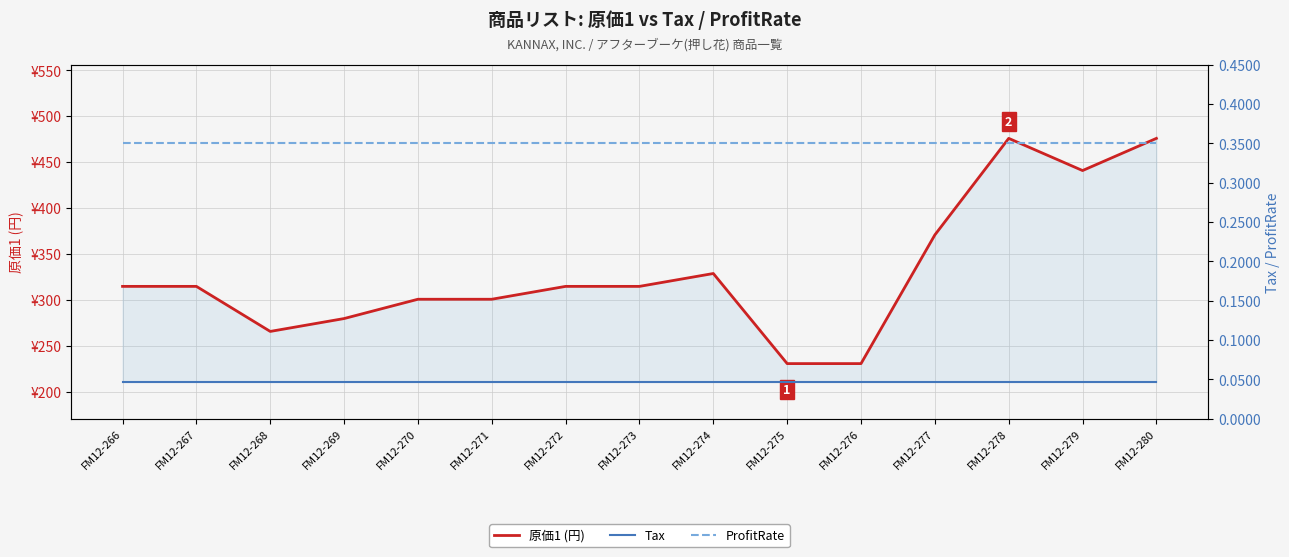

The value of 原価1 (円) at FM12-276 is 231.0. True or false?

True